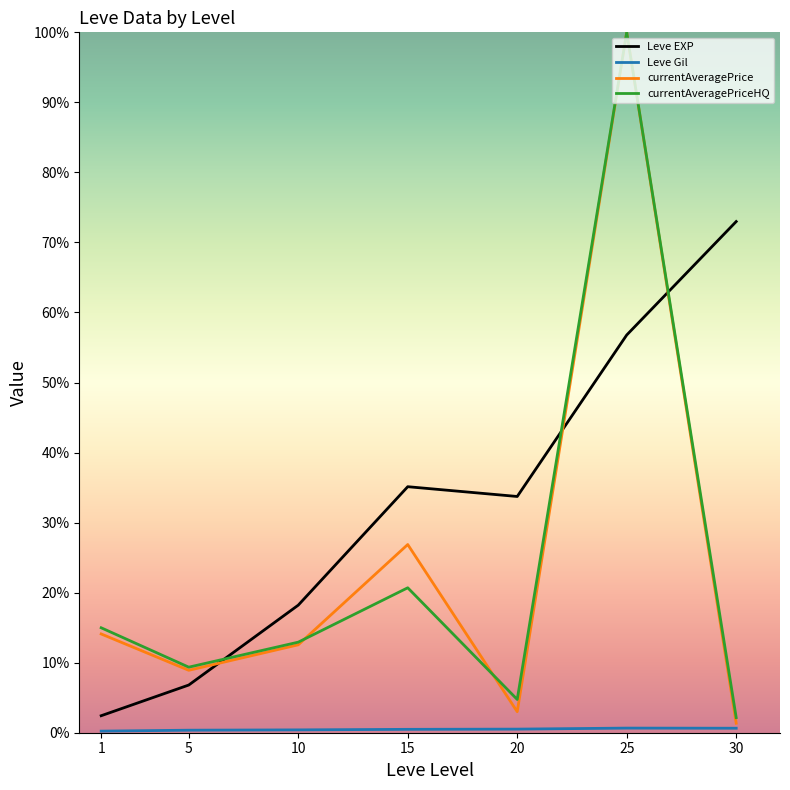

Does the chart have visible grid lines?

No